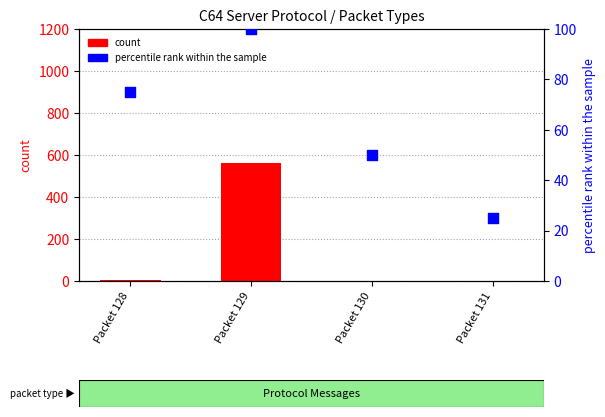

At how many categories does at least one series exceed 51?

2